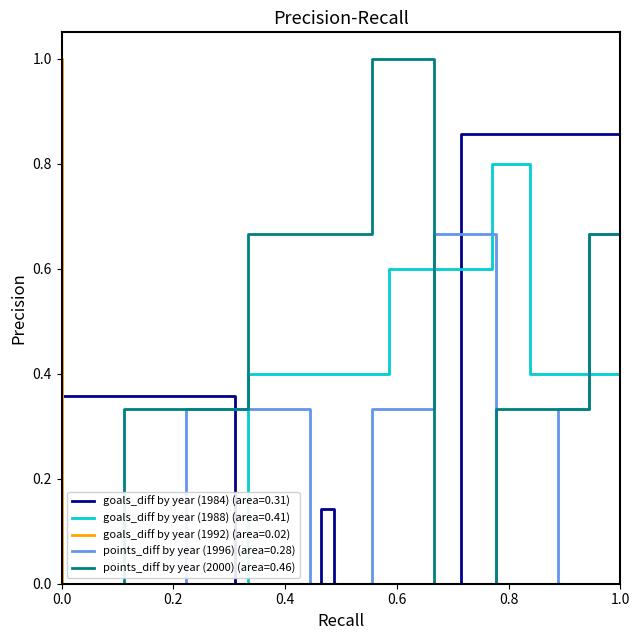

What is the highest value of the points_diff by year (1996) (area=0.28) series?

1.0